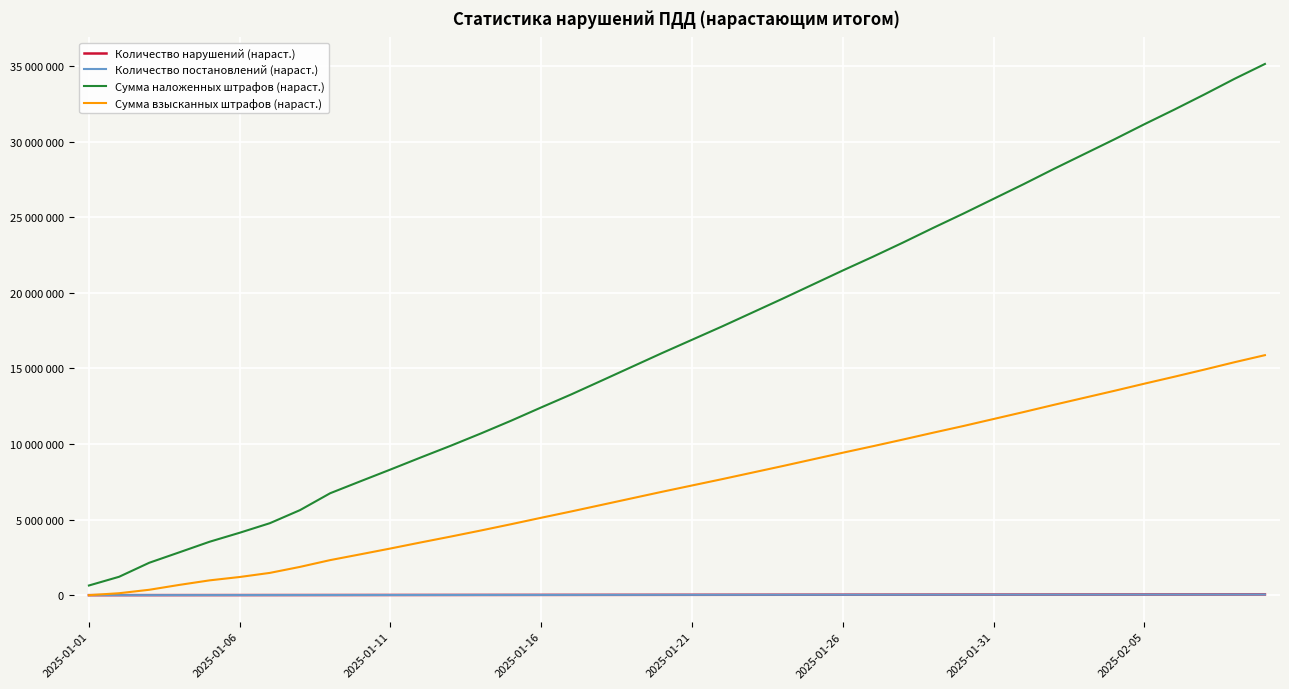

True or false: Количество постановлений (нараст.) and Количество нарушений (нараст.) cross at least once.

False